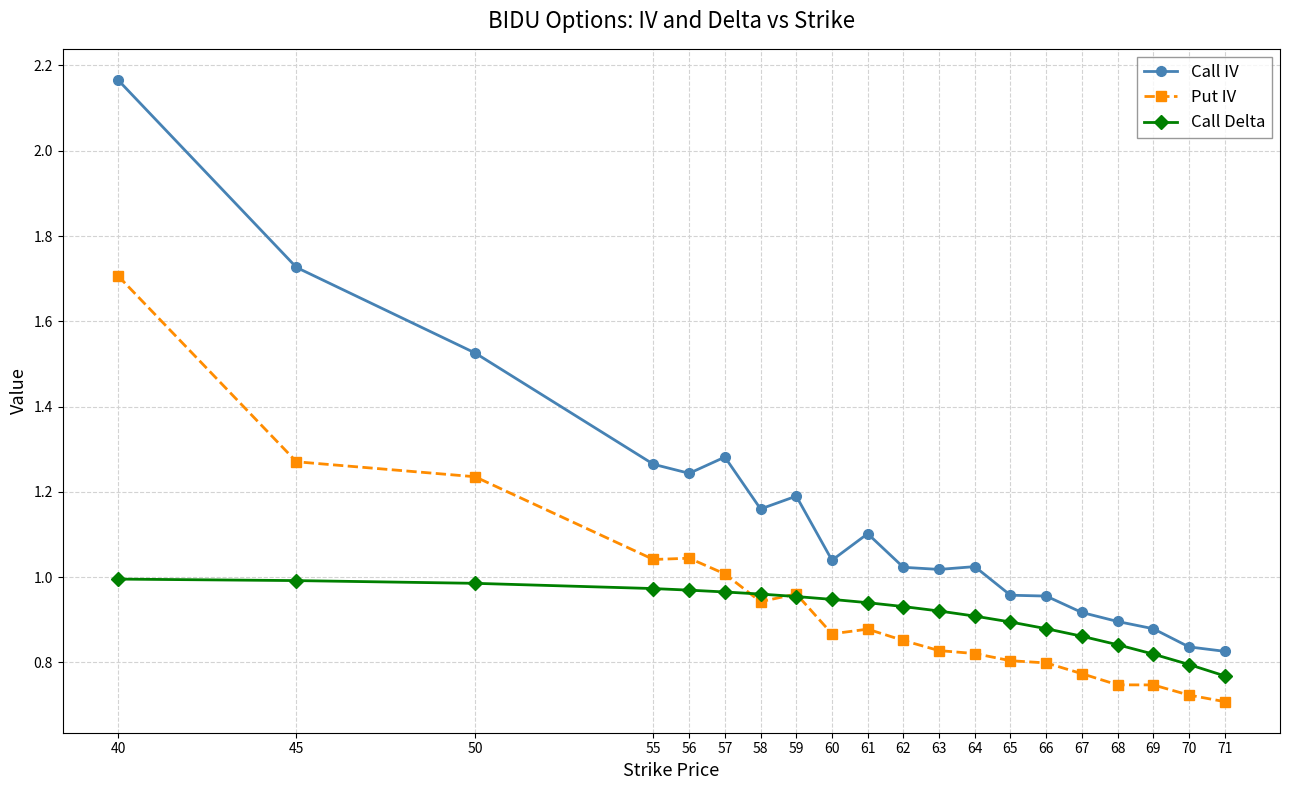

The value of Call Delta at 58 is 1.0. True or false?

True